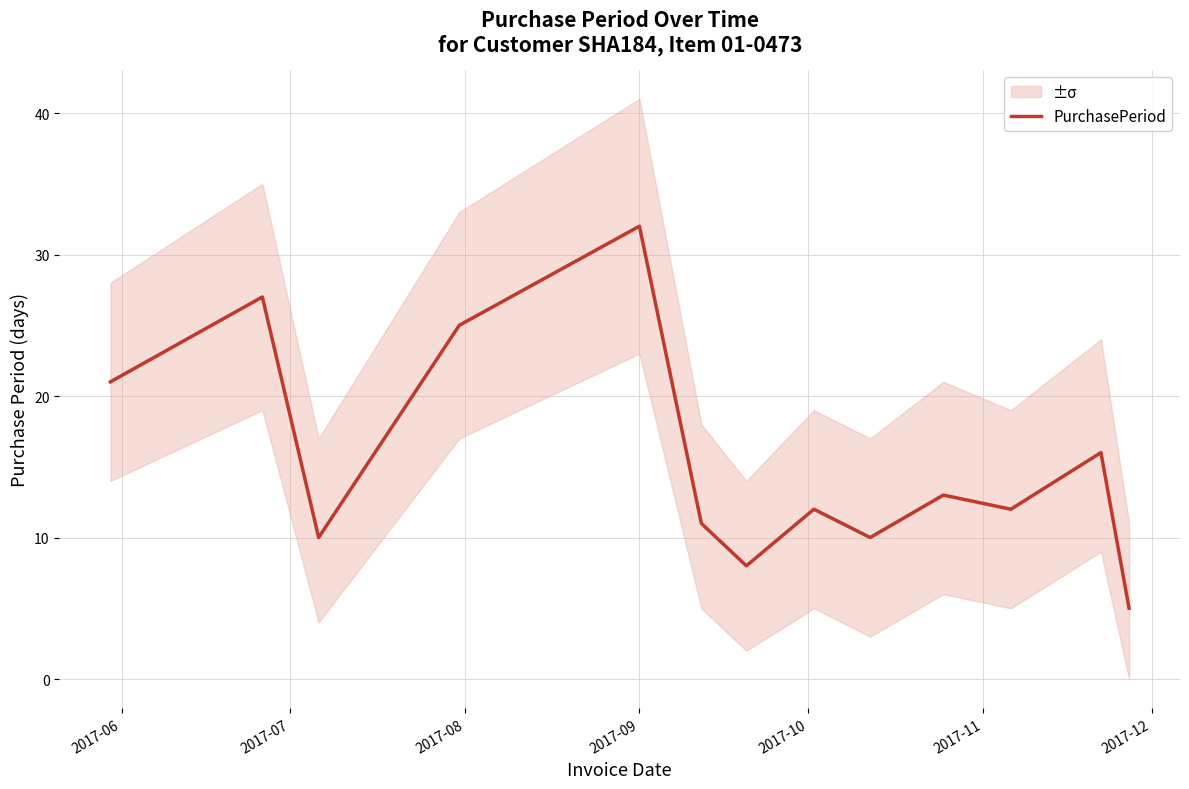

What is the maximum value for PurchasePeriod?

32